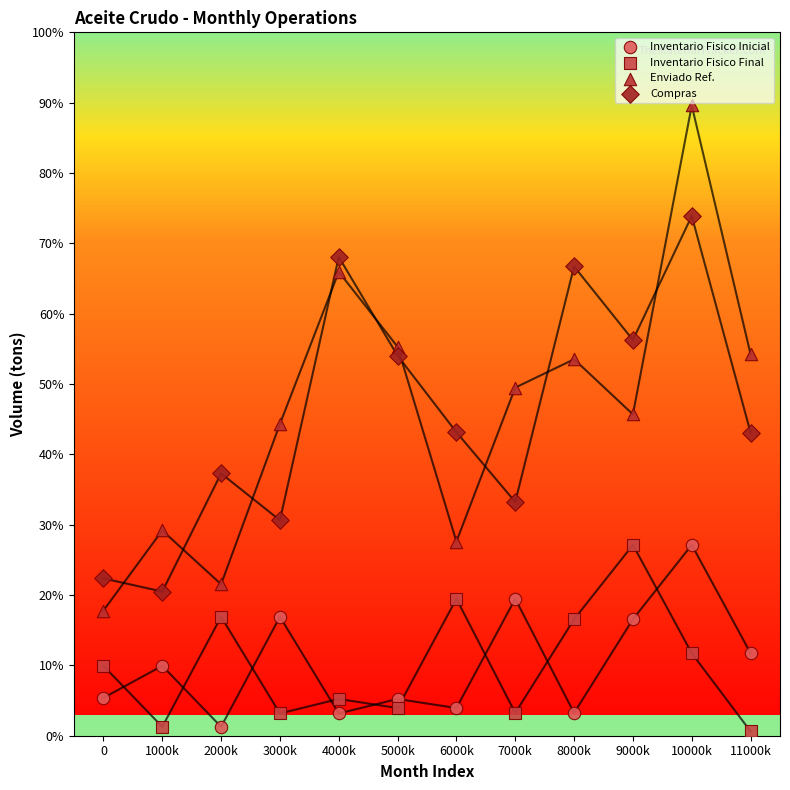

Which series has the largest Y range (max minus min)?

Enviado Ref.